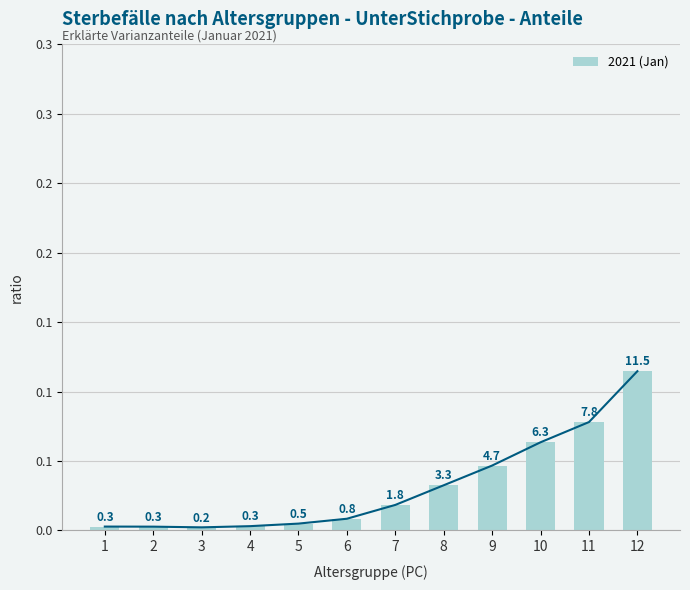

Which label corresponds to the largest value in the chart?

12